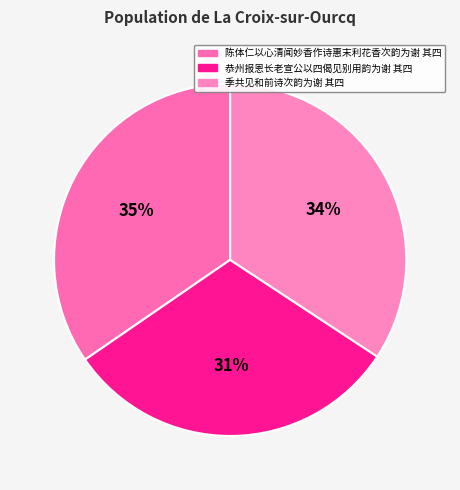

Which slice is the smallest?

恭州报恩长老宣公以四偈见别用韵为谢 其四